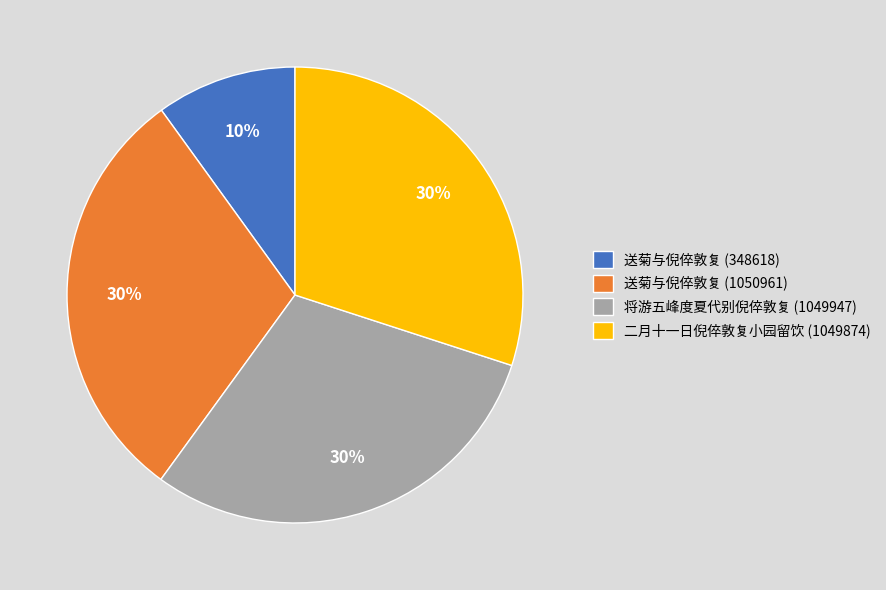

How many slices are in this pie chart?

4